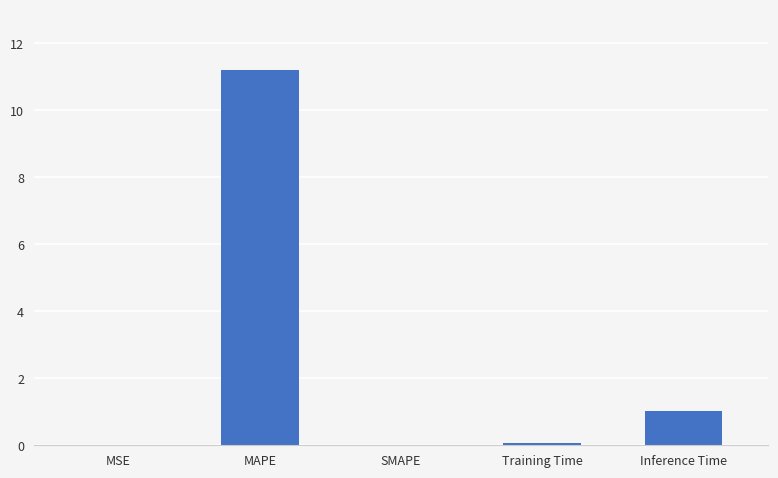

Where is the data nearest to the value 5?

Inference Time